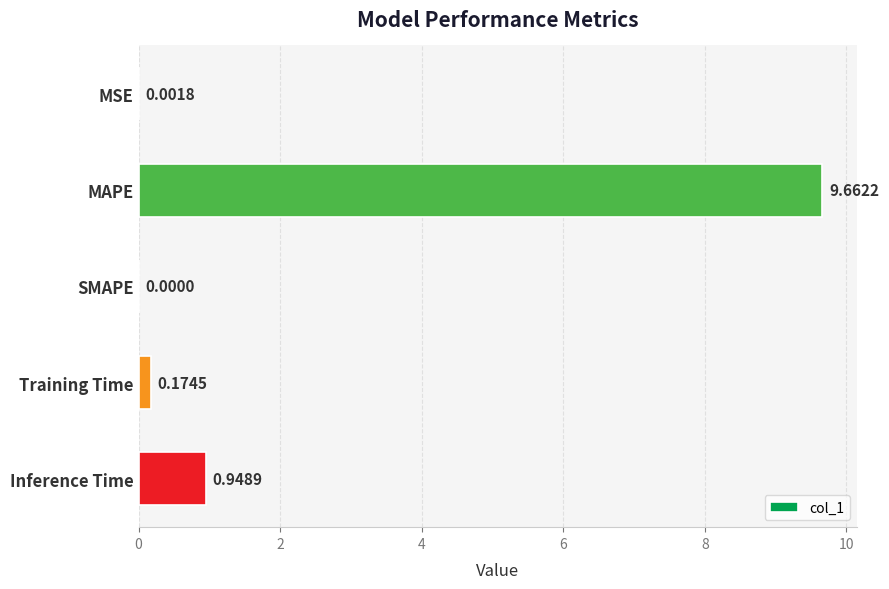

What is the sum of all values?

10.8